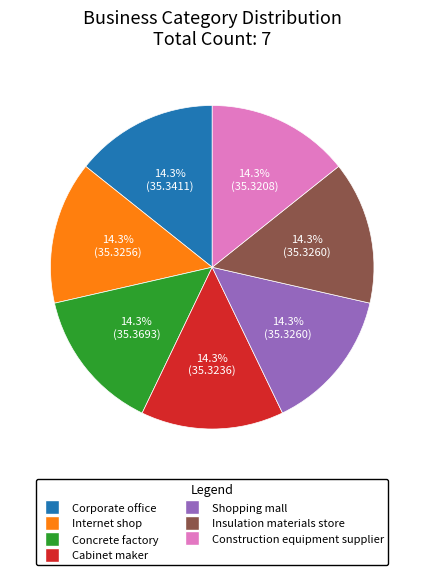

To the nearest percent, what is the combined percentage of Construction equipment supplier and Internet shop?

29%